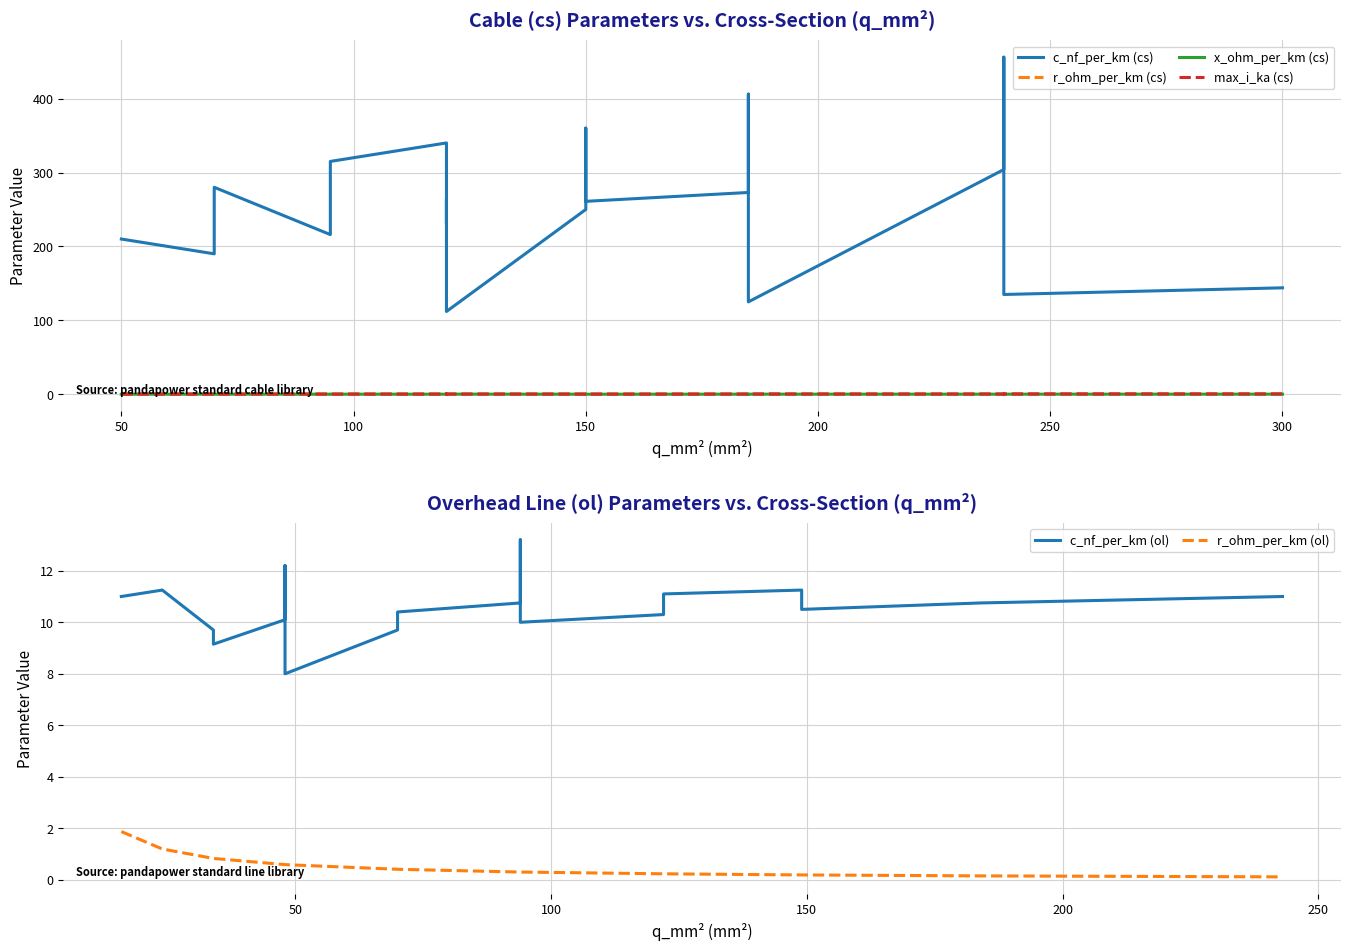

Rank the series by their maximum value, from highest to lowest.

c_nf_per_km (cs), c_nf_per_km (ol), r_ohm_per_km (ol), r_ohm_per_km (cs), max_i_ka (cs), x_ohm_per_km (cs)